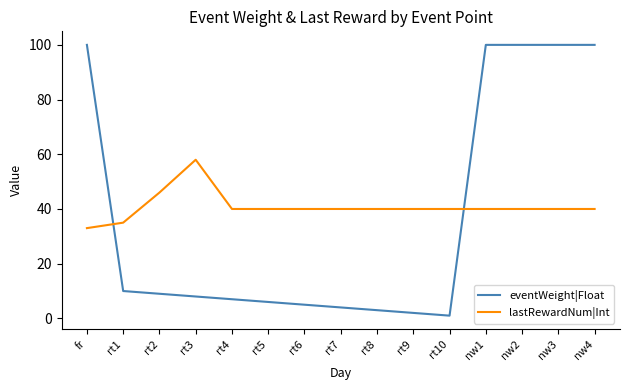

At how many categories does at least one series exceed 25?

15